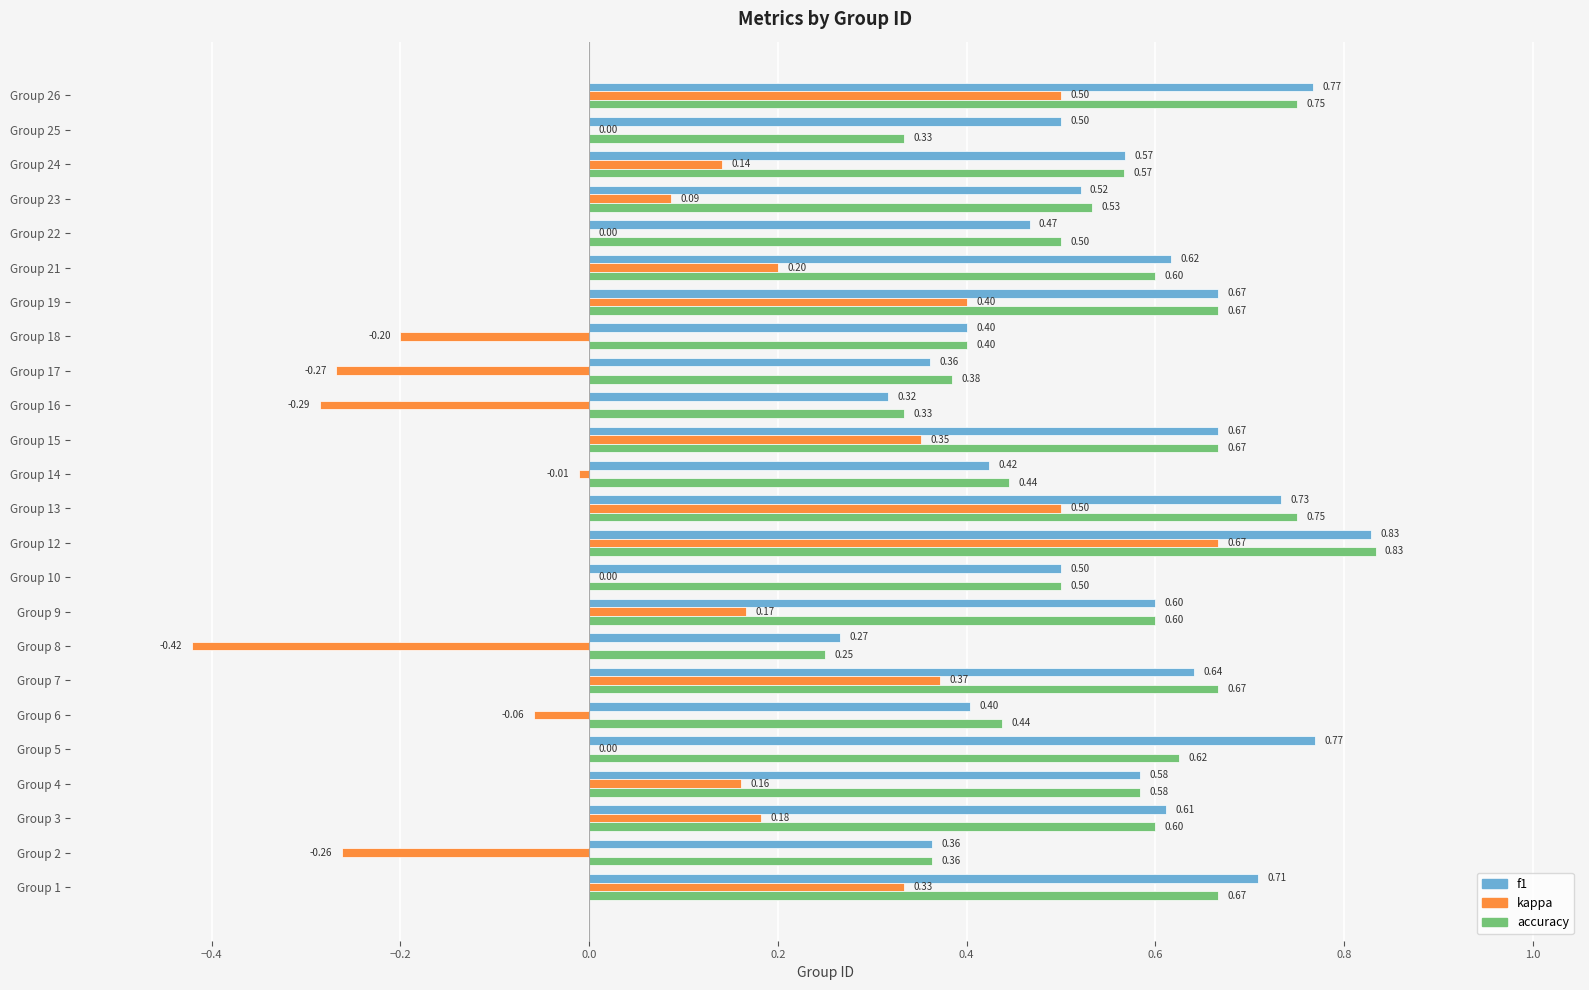

Which series has the largest total across all categories?

f1